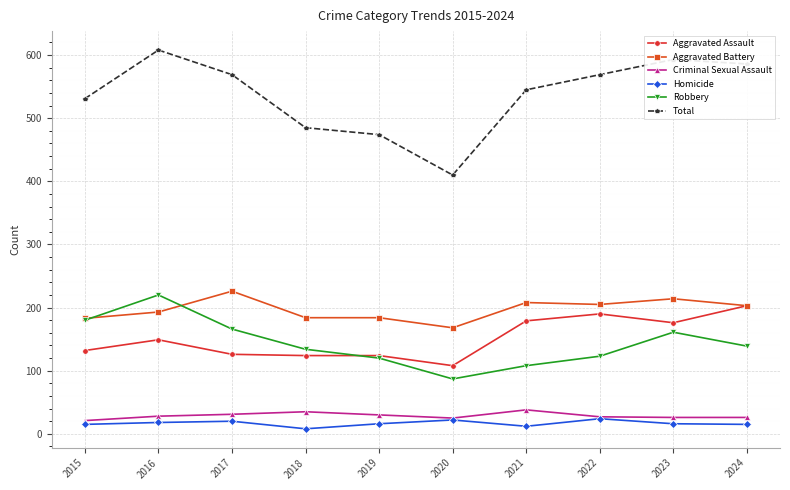

Which label corresponds to the largest value in the chart?

2016